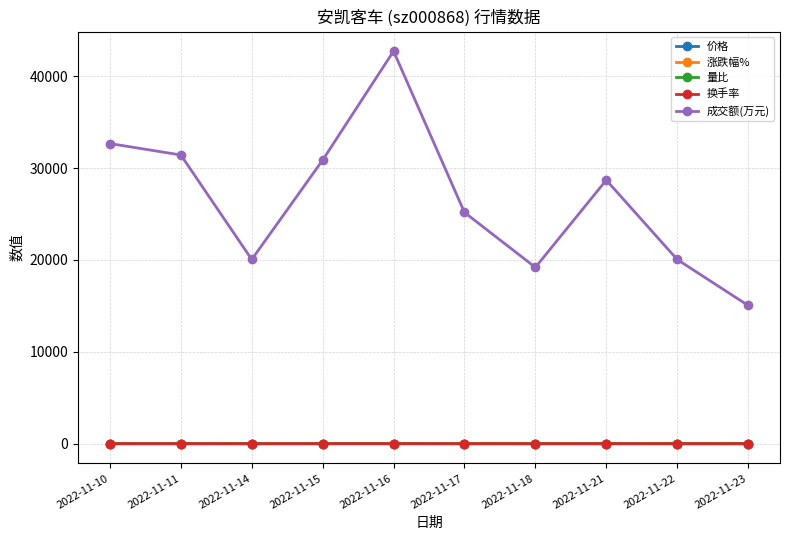

How many lines are shown in the chart?

5